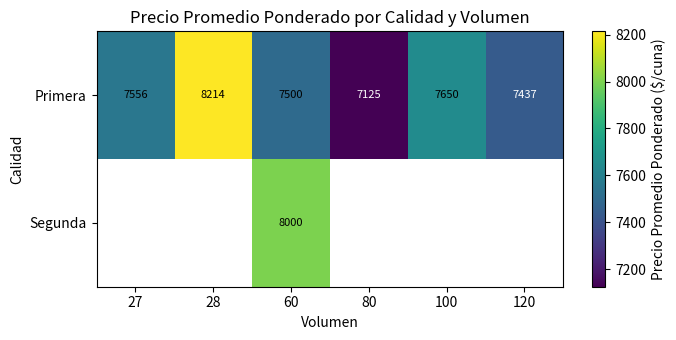

At which category is the sum across all series the highest?

60